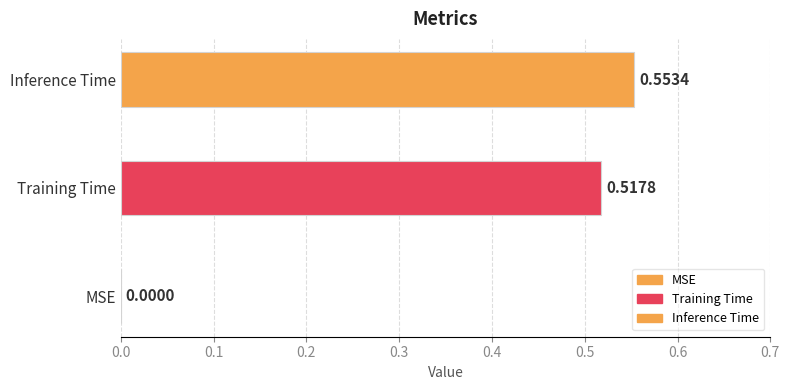

What position from the left is MSE?

1